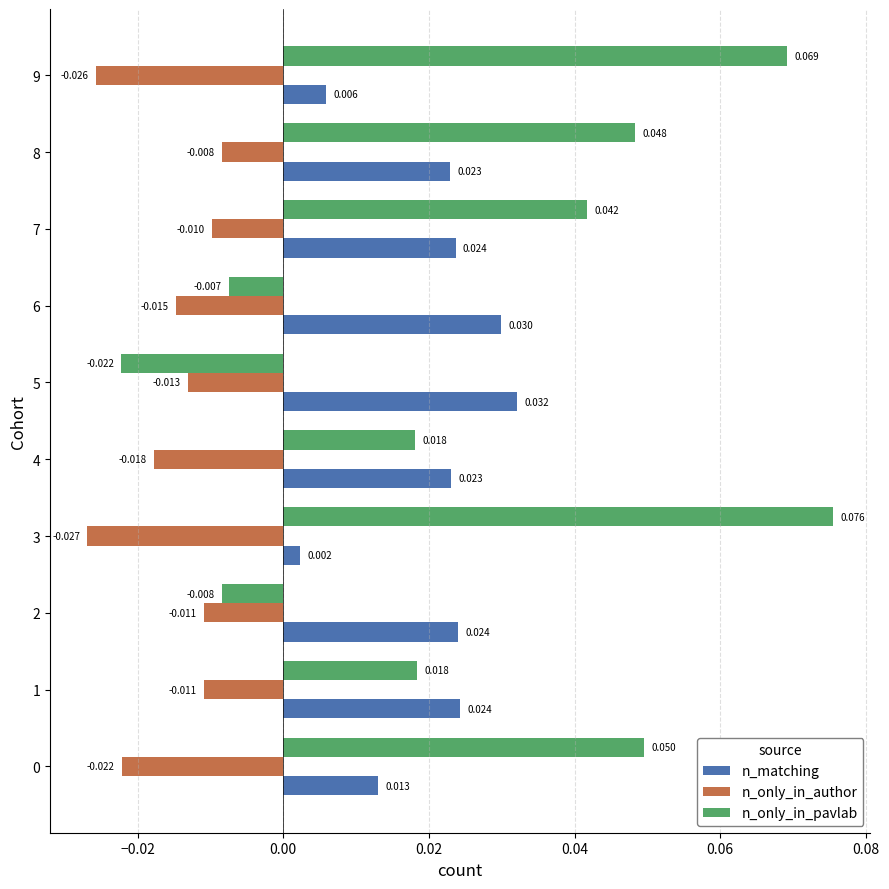

What is the sum of all n_only_in_author values?

-0.2